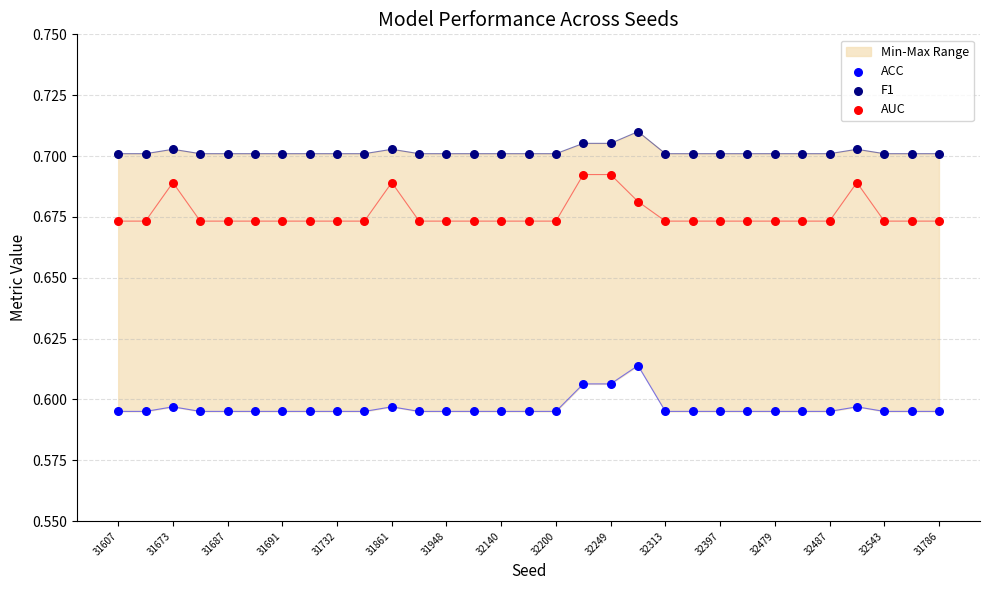

What is the total value across all series at 32249?

2.0